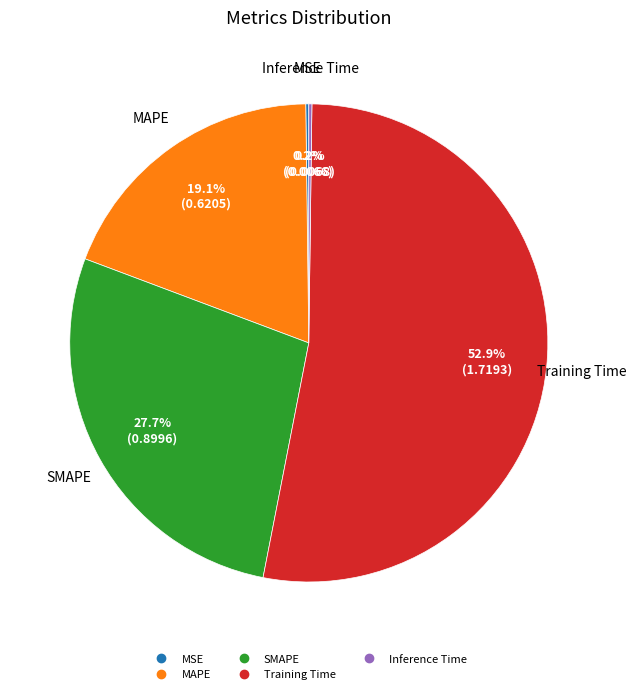

Is there any slice that represents more than half of the pie?

Yes